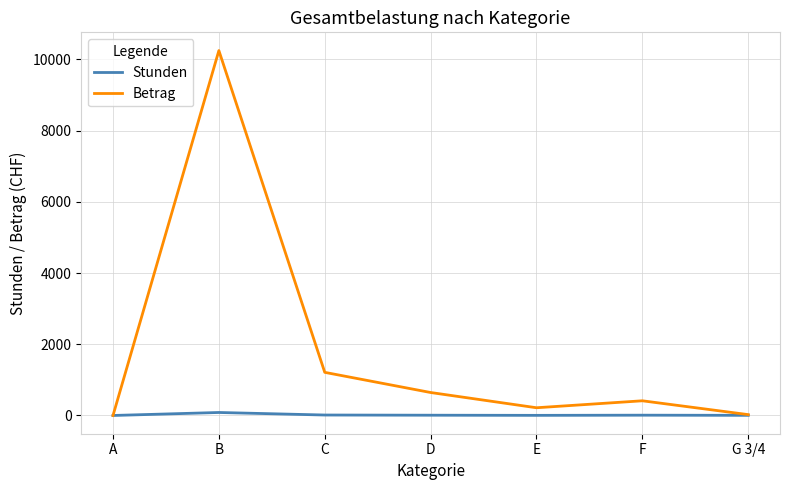

The Betrag series shows 10248.0 at B. True or false?

True